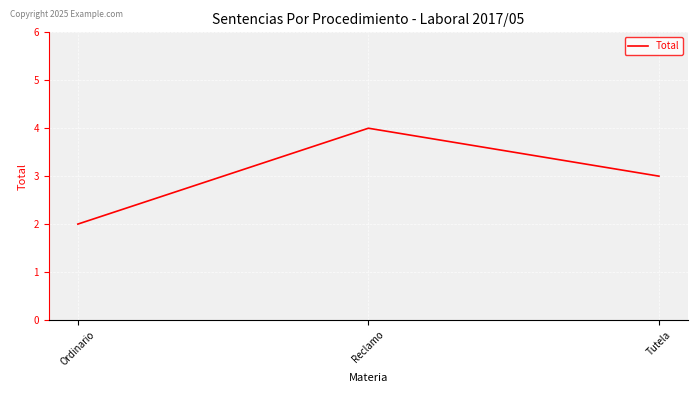

What is the change in value from Ordinario to Tutela?

+1